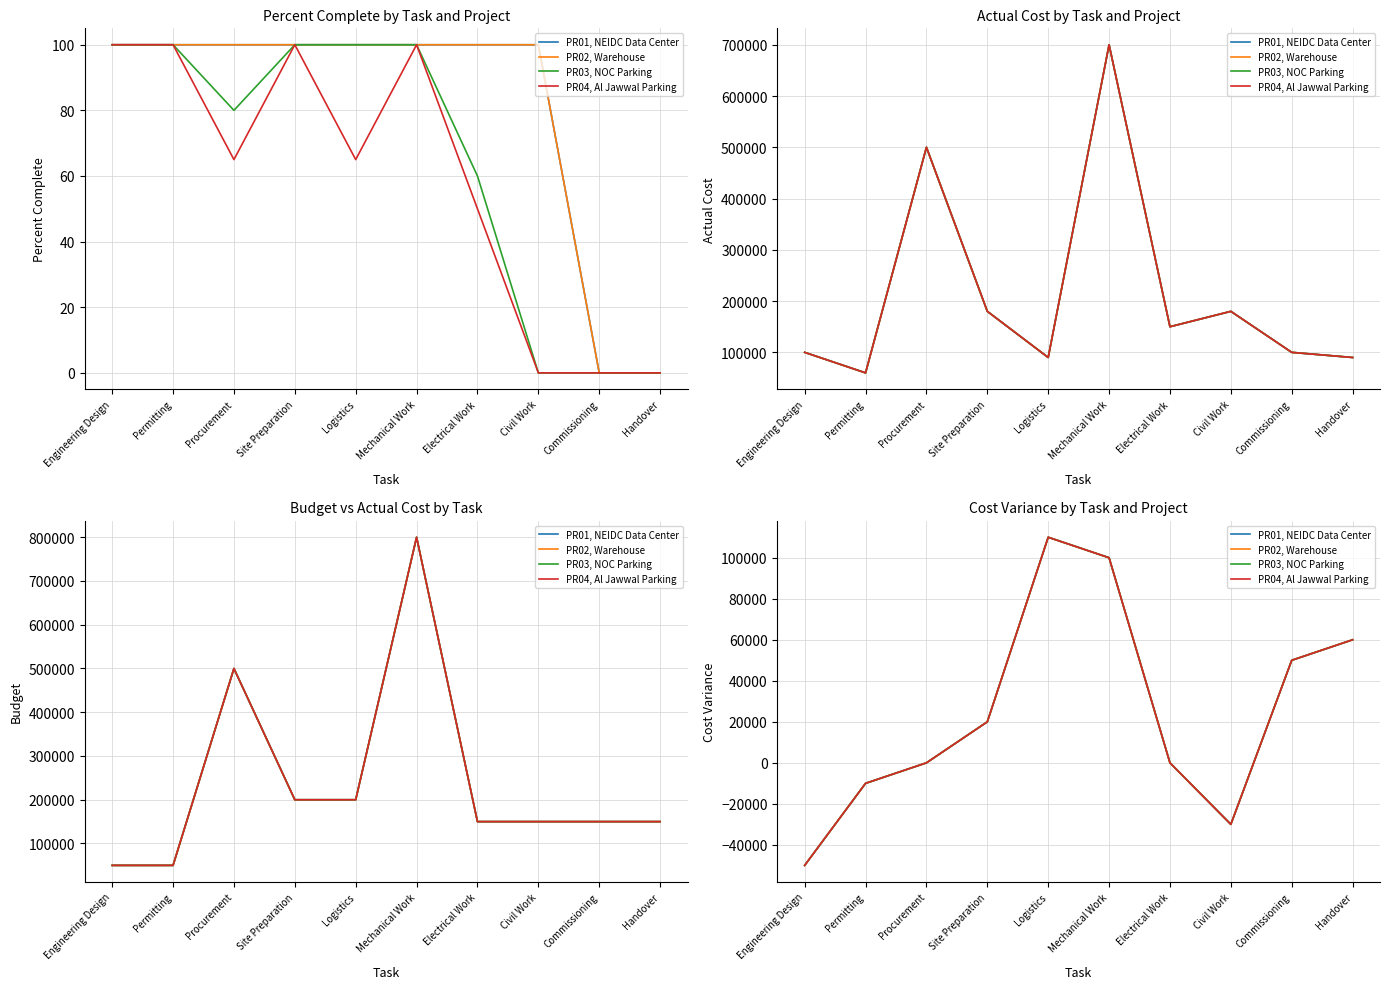

At how many categories does at least one series exceed 24943?

4